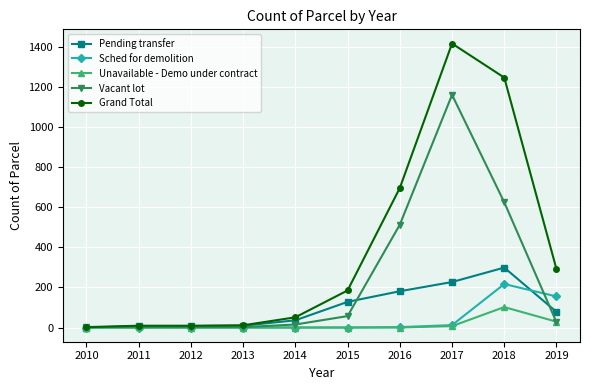

Rank the series by their maximum value, from highest to lowest.

Grand Total, Vacant lot, Pending transfer, Sched for demolition, Unavailable - Demo under contract